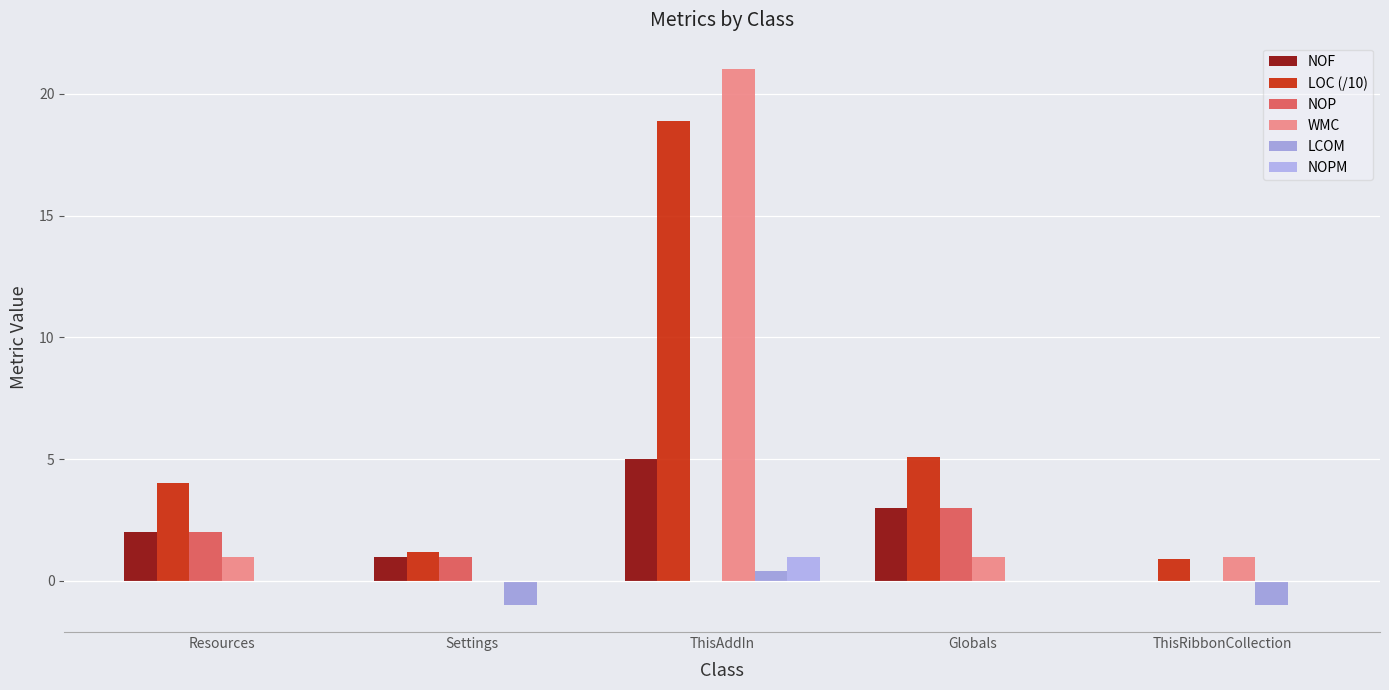

Is it true that LOC (/10) equals 6.0 at ThisAddIn?

False